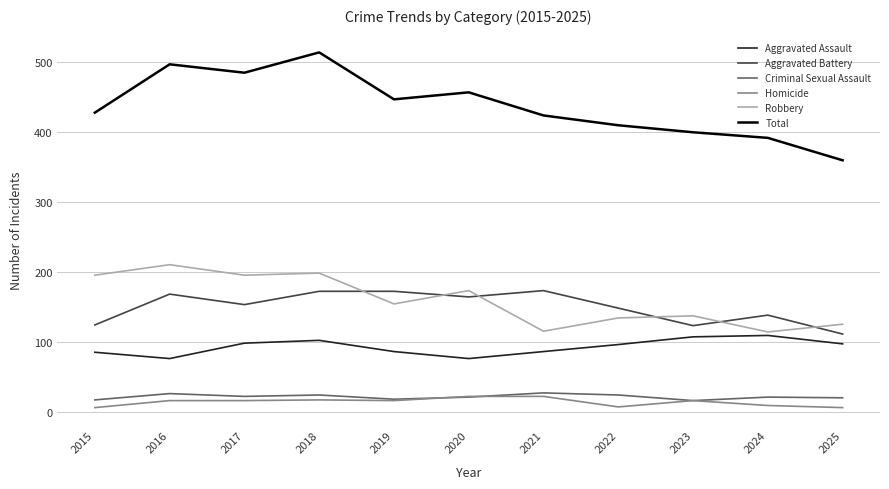

Is the value of Total at 2022 greater than the value of Aggravated Assault at 2020?

Yes